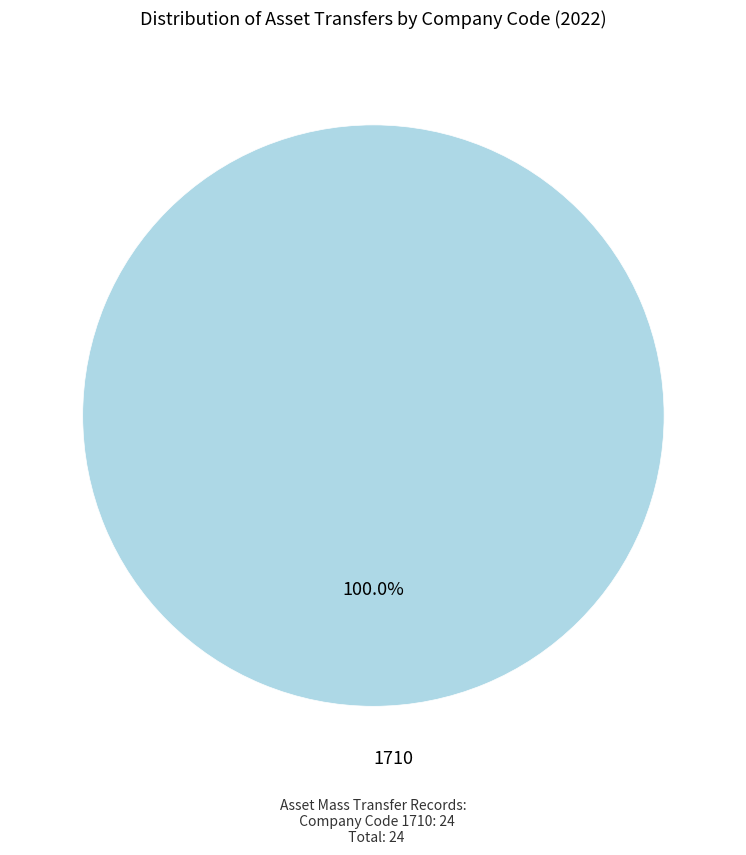

Does any single category account for the majority?

Yes